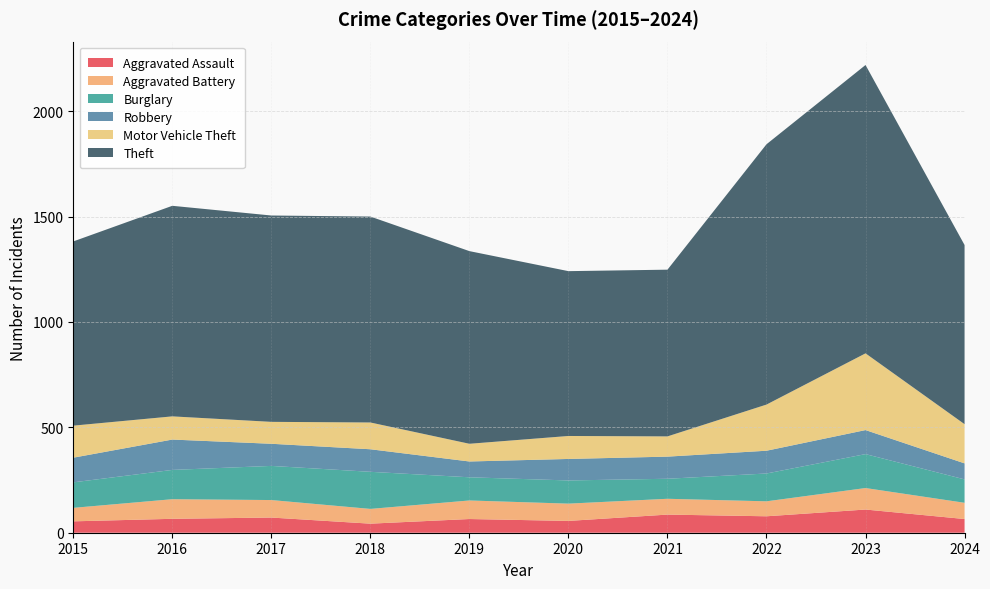

Reading left to right, extract all data points from this chart.

Aggravated Assault: 2015=54	2016=66	2017=72	2018=43	2019=65	2020=56	2021=86	2022=78	2023=110	2024=65
Aggravated Battery: 2015=64	2016=93	2017=83	2018=70	2019=88	2020=82	2021=75	2022=71	2023=102	2024=77
Burglary: 2015=121	2016=139	2017=162	2018=176	2019=110	2020=110	2021=95	2022=132	2023=161	2024=111
Robbery: 2015=117	2016=144	2017=105	2018=107	2019=75	2020=102	2021=105	2022=108	2023=114	2024=76
Motor Vehicle Theft: 2015=152	2016=110	2017=104	2018=127	2019=84	2020=109	2021=96	2022=219	2023=364	2024=186
Theft: 2015=874	2016=999	2017=979	2018=977	2019=914	2020=782	2021=791	2022=1235	2023=1368	2024=850